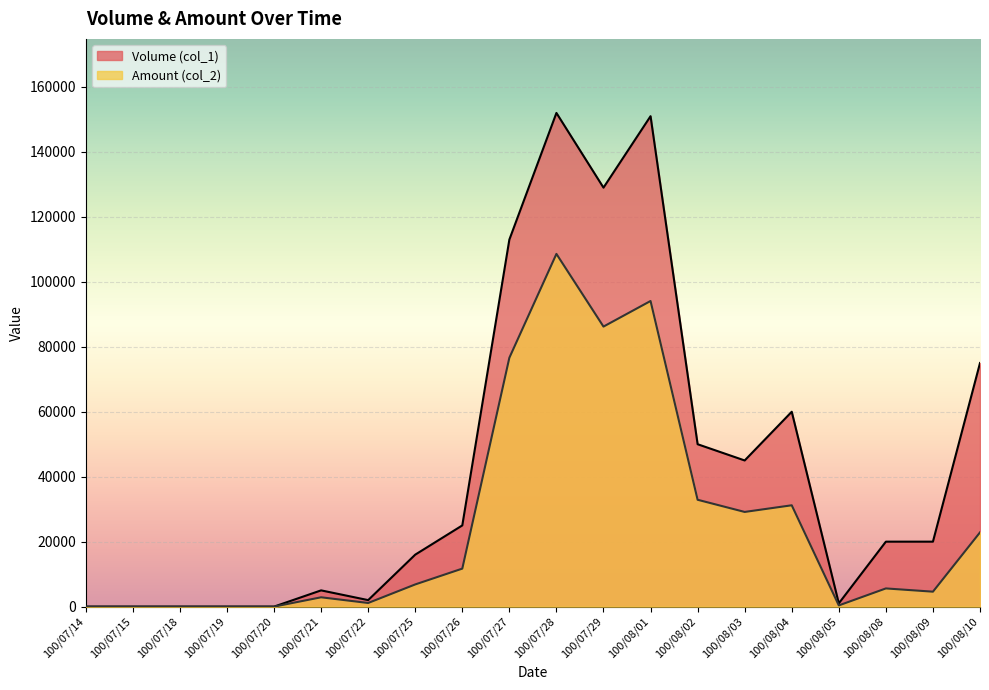

What is the highest value of the Amount (col_2) series?

108600